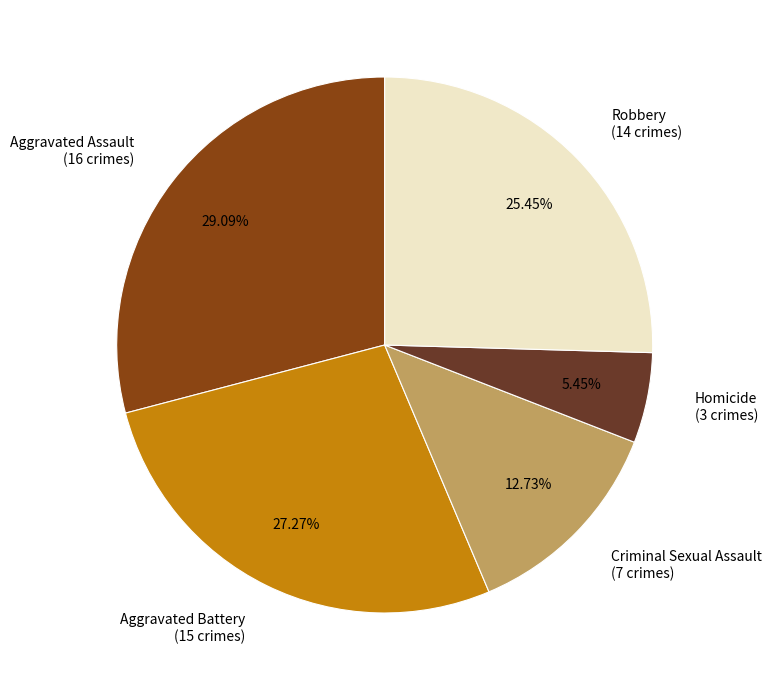

To the nearest percent, what portion does Aggravated Assault represent?

29%